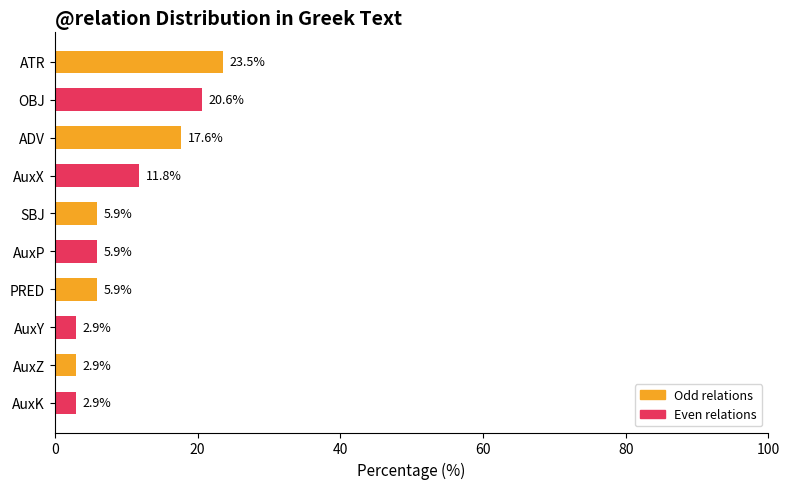

Where is the data nearest to the value 13?

AuxX